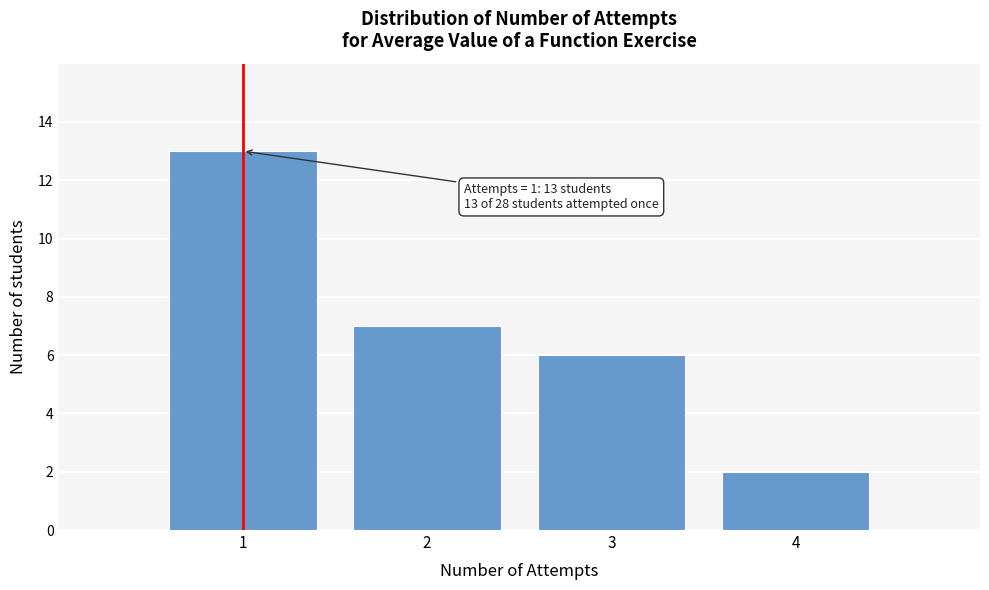

Which range on the x-axis has the tallest bar?

0.5 to 1.5